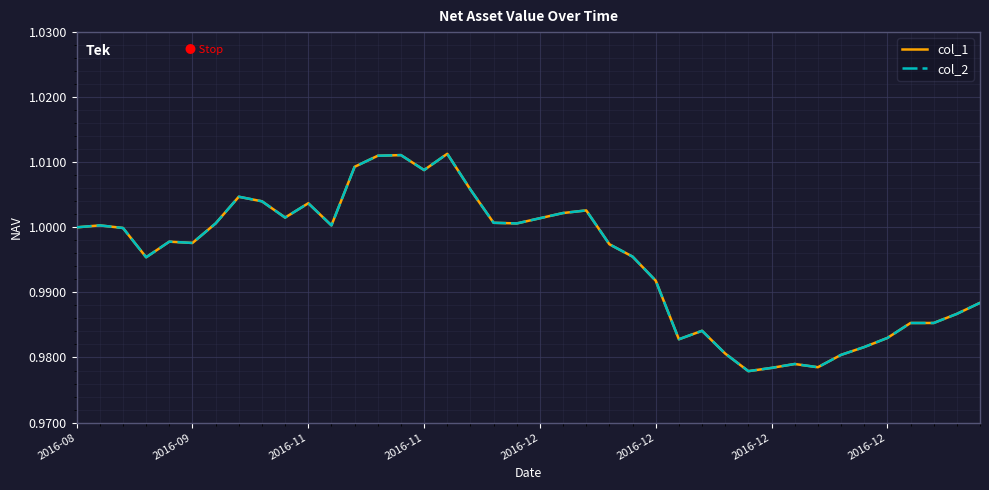

Does the chart have visible grid lines?

Yes